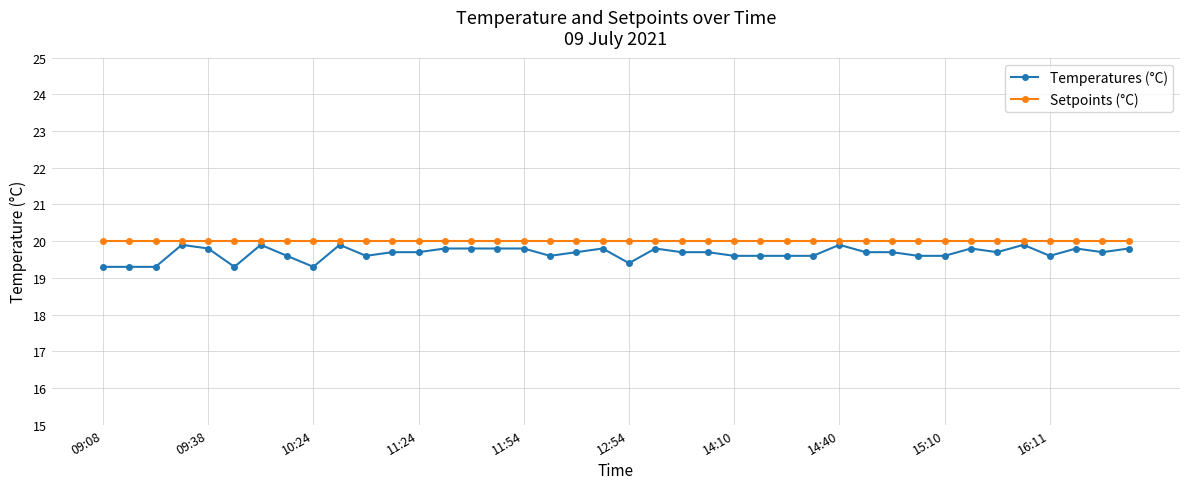

True or false: Temperatures (°C) has more than 1 points higher than both neighbors.

True